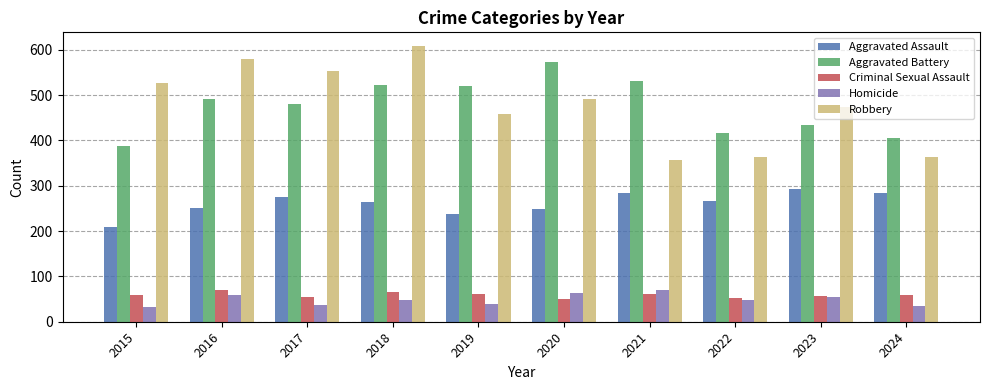

What is the highest value of the Robbery series?

608